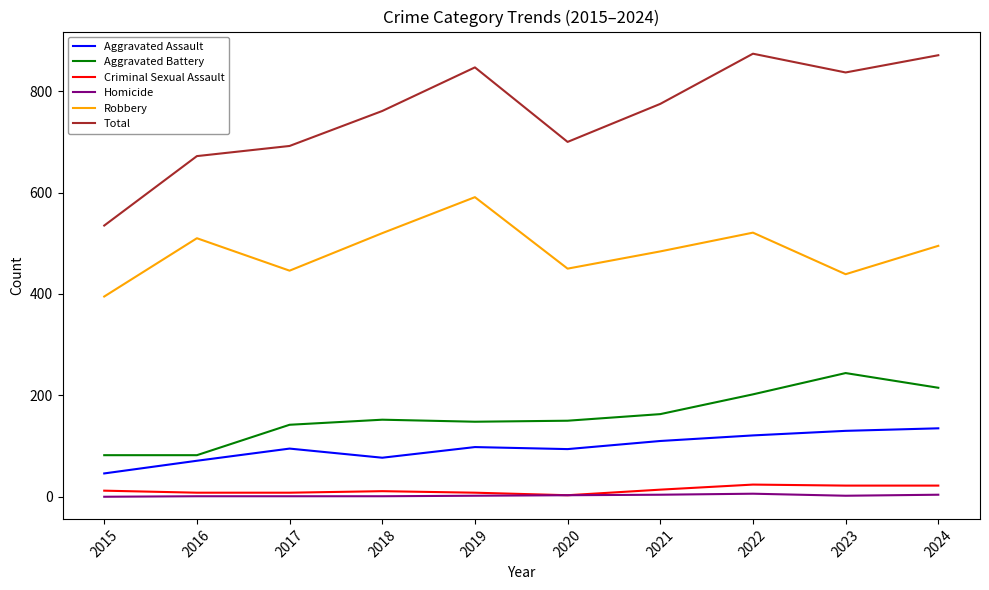

The value of Criminal Sexual Assault at 2024 is 22. True or false?

True